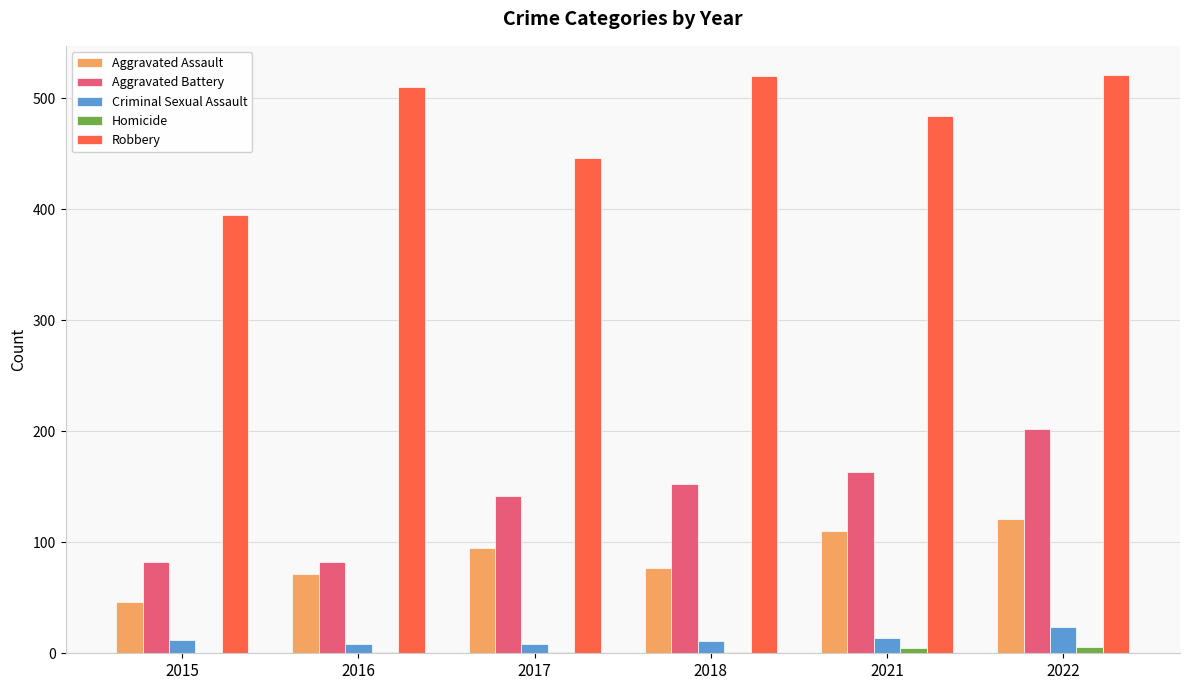

What is the maximum value for Criminal Sexual Assault?

24